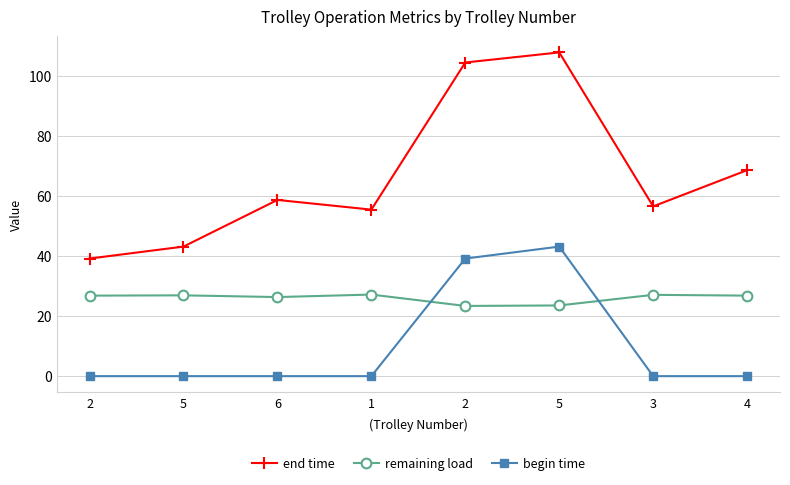

What are all the series names shown in the legend?

end time, remaining load, begin time